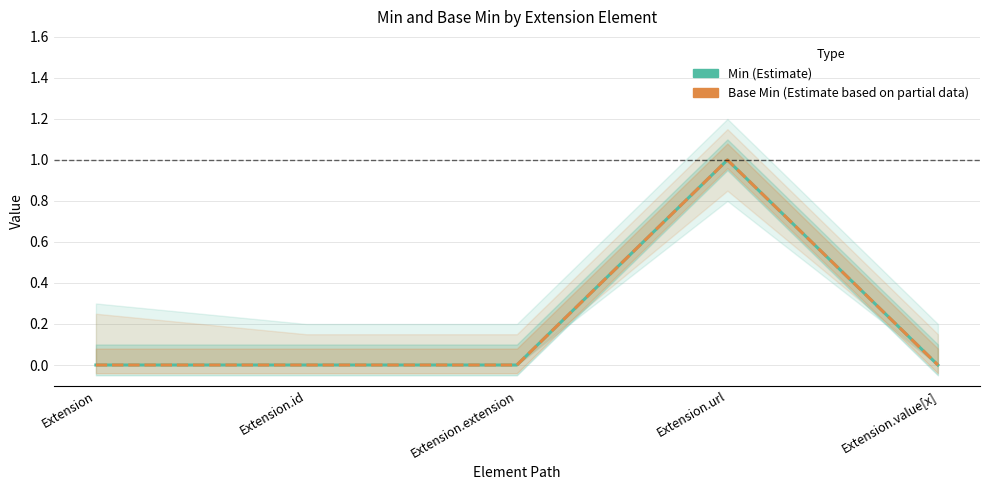

Does the chart have visible grid lines?

Yes